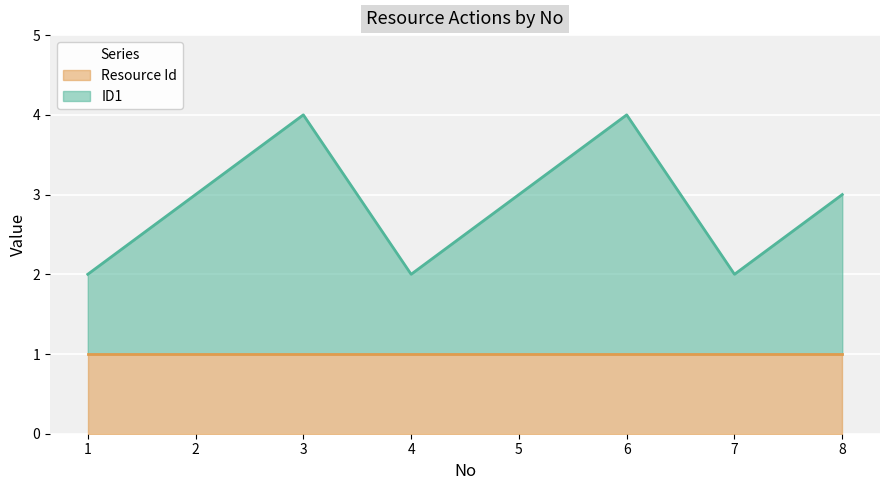

How many lines are shown in the chart?

2